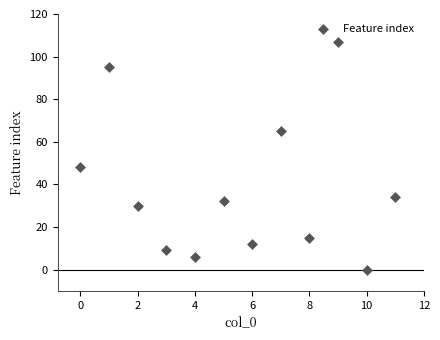

What is the range of Y values (max minus min)?

107